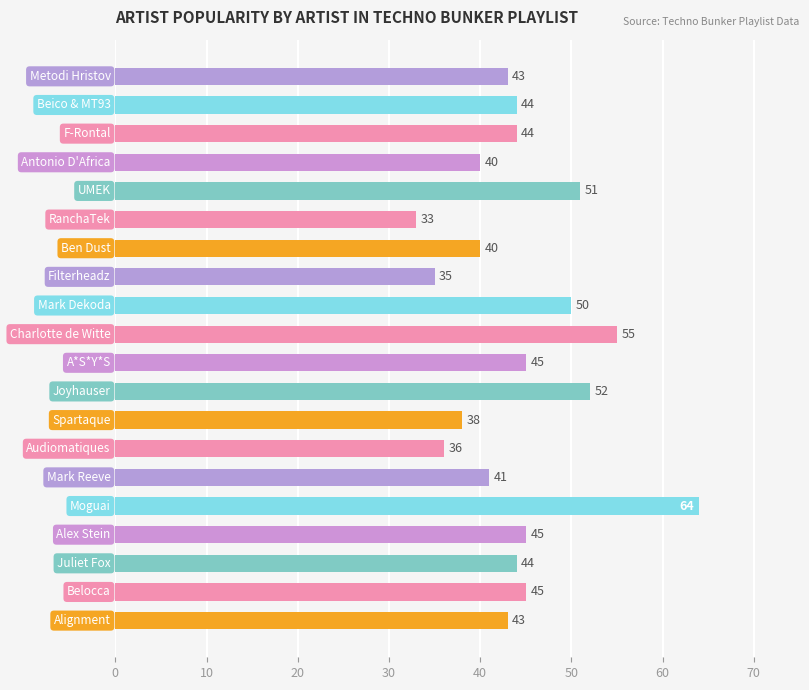

Reading bottom to top, extract all data points from this chart.

Alignment=43	Belocca=45	Juliet Fox=44	Alex Stein=45	Moguai=64	Mark Reeve=41	Audiomatiques=36	Spartaque=38	Joyhauser=52	A*S*Y*S=45	Charlotte de Witte=55	Mark Dekoda=50	Filterheadz=35	Ben Dust=40	RanchaTek=33	UMEK=51	Antonio D'Africa=40	F-Rontal=44	Beico & MT93=44	Metodi Hristov=43